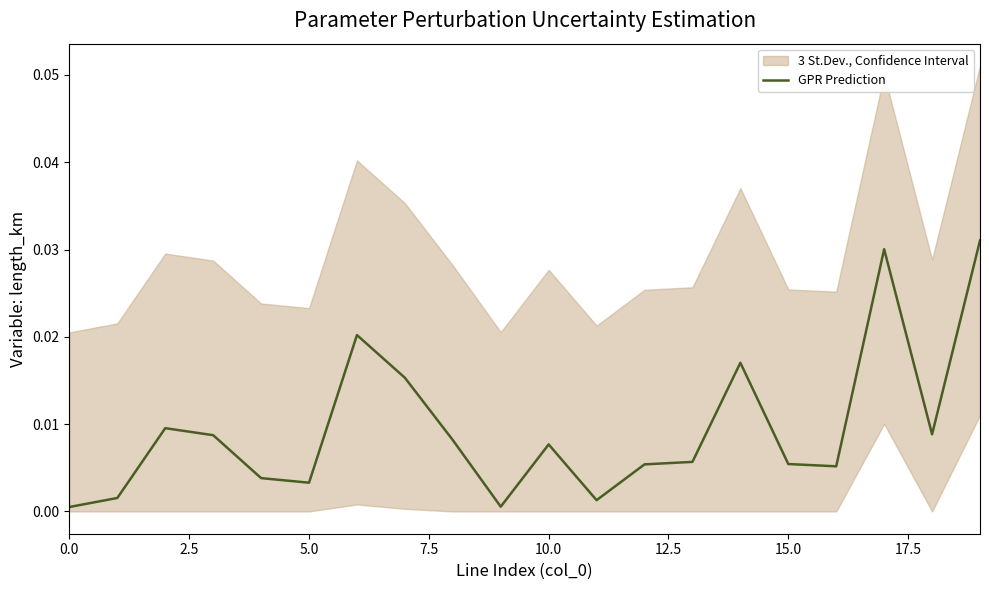

How many points are higher than both their immediate neighbors (excluding endpoints)?

5